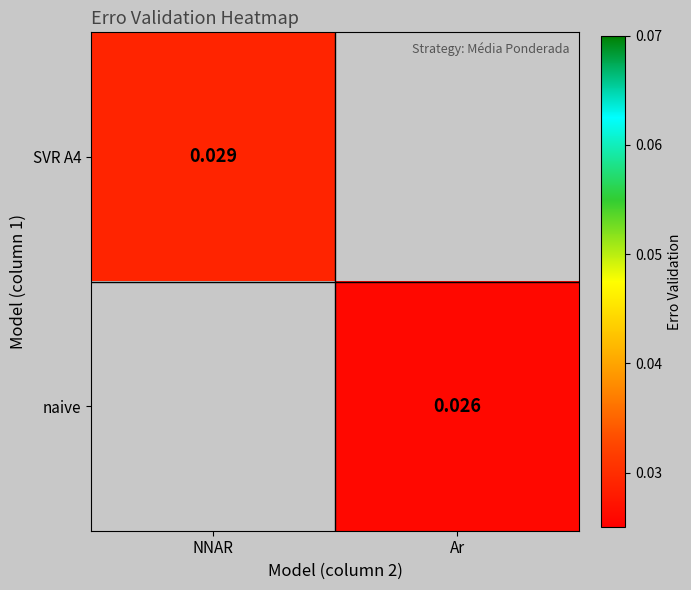

Count the number of categories in the chart.

2